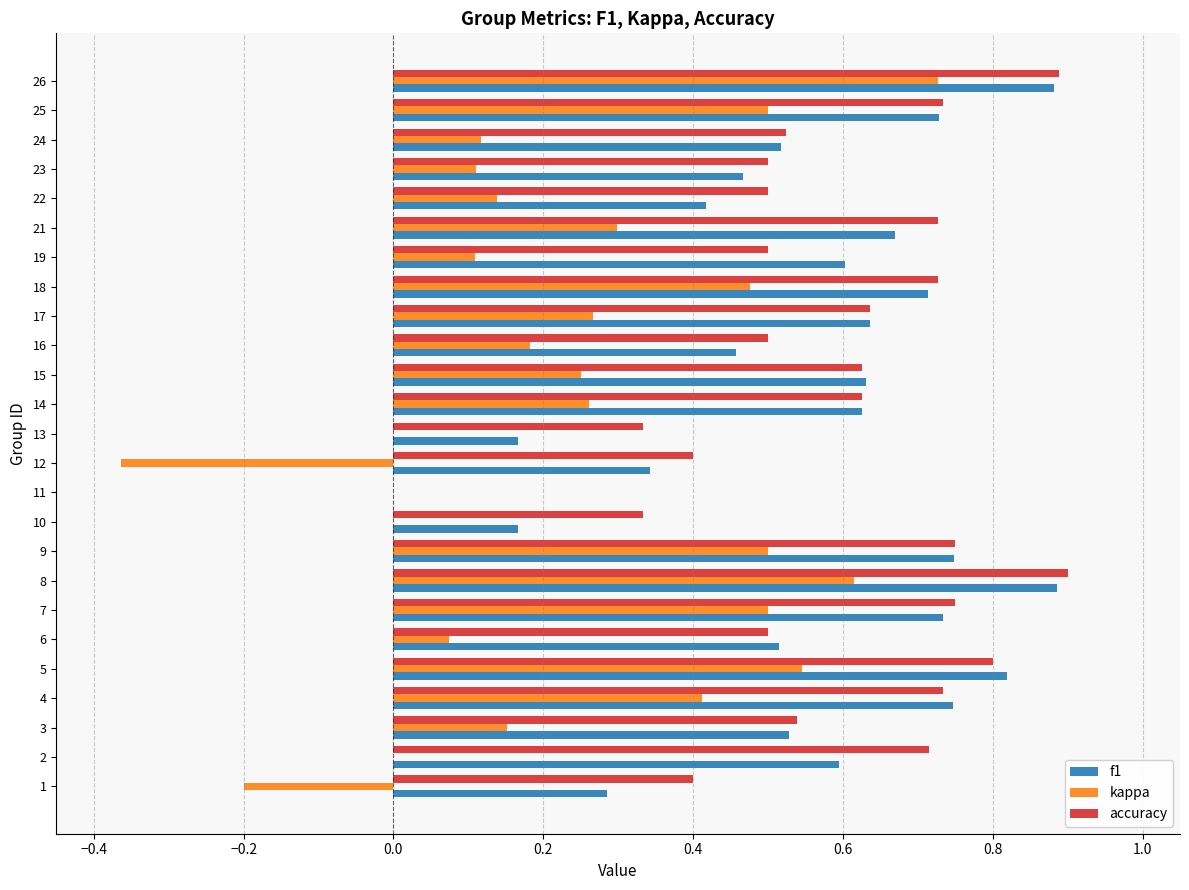

Is the value of f1 at 21 greater than the value of accuracy at 3?

Yes